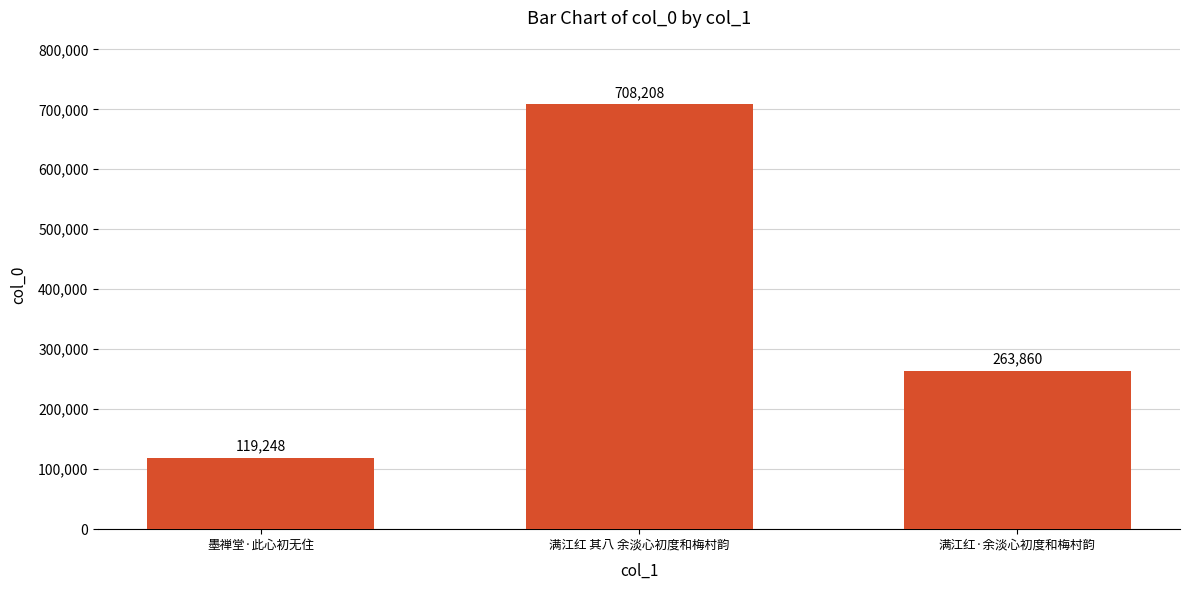

Does the chart contain any negative values?

No